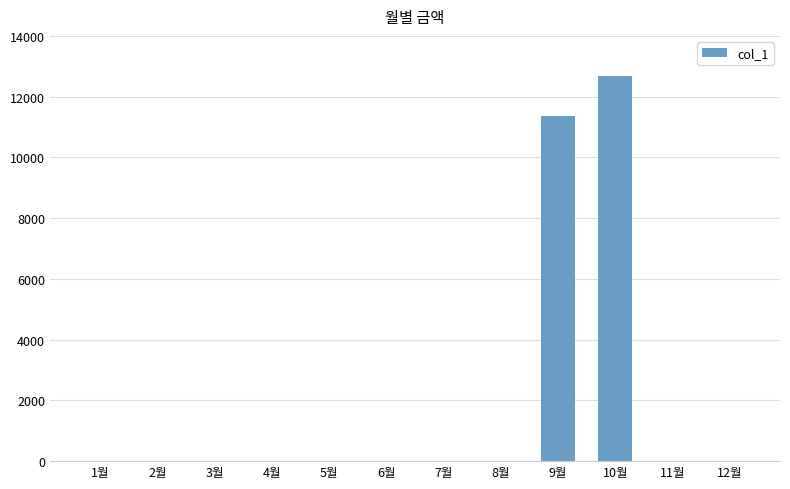

What is the maximum value shown in the chart?

12680